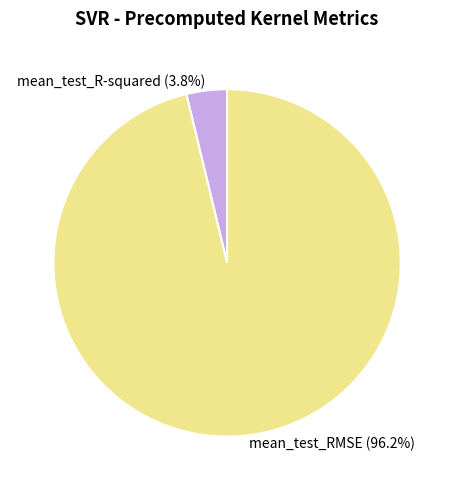

Which has a higher value, mean_test_R-squared or mean_test_RMSE?

mean_test_RMSE